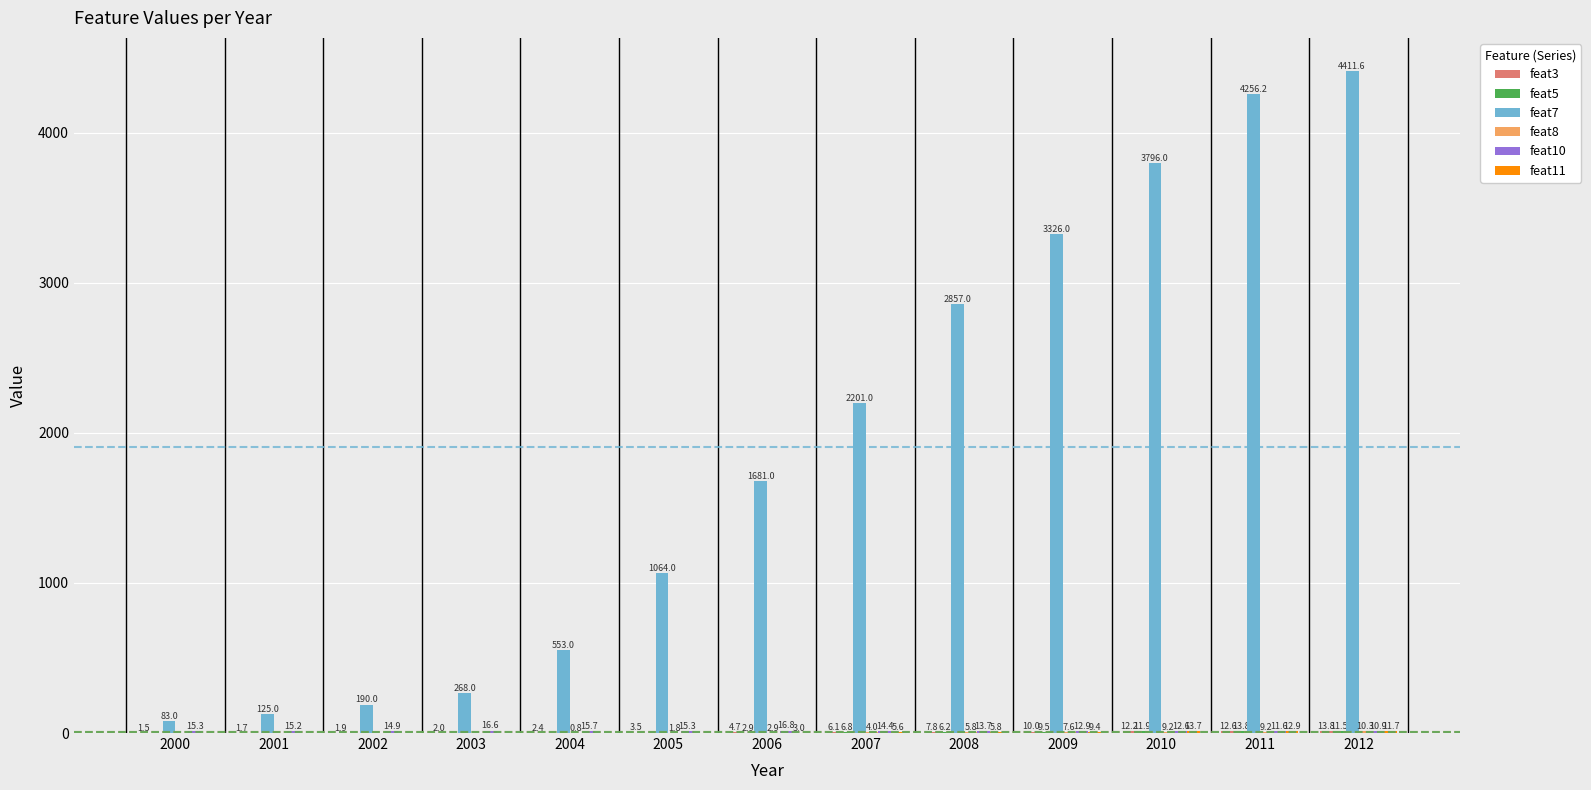

How many series are shown in this chart?

6